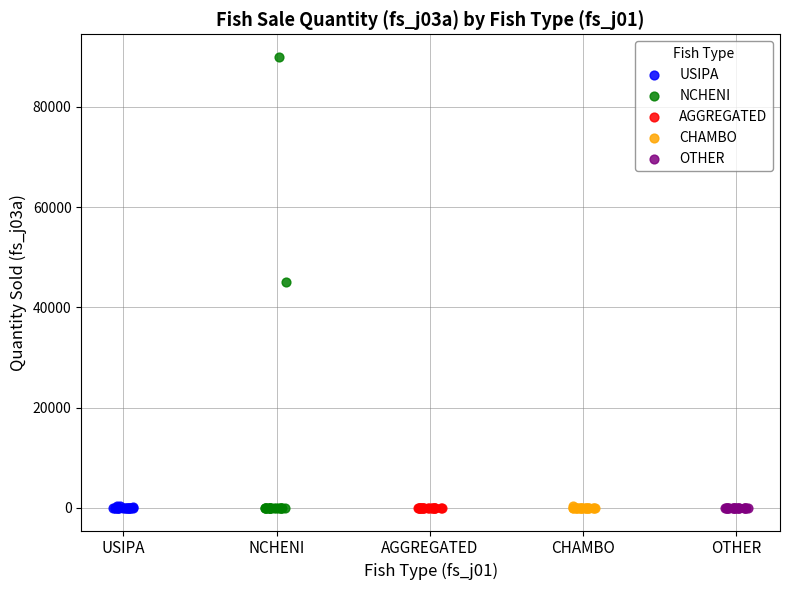

Which series reaches the maximum Y coordinate?

NCHENI